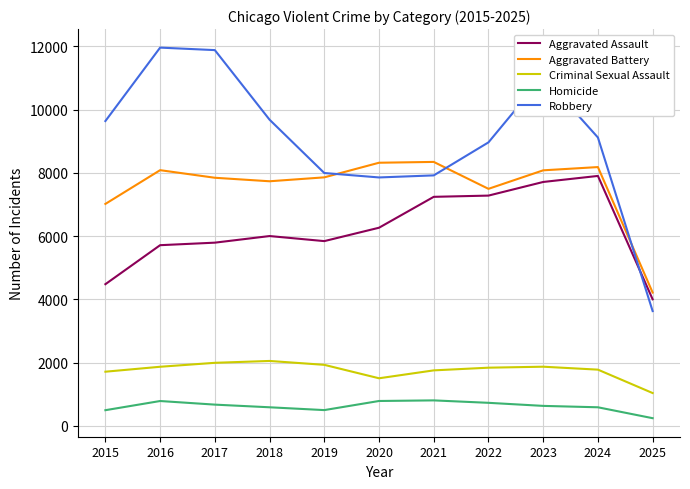

At how many categories does at least one series exceed 5407?

10